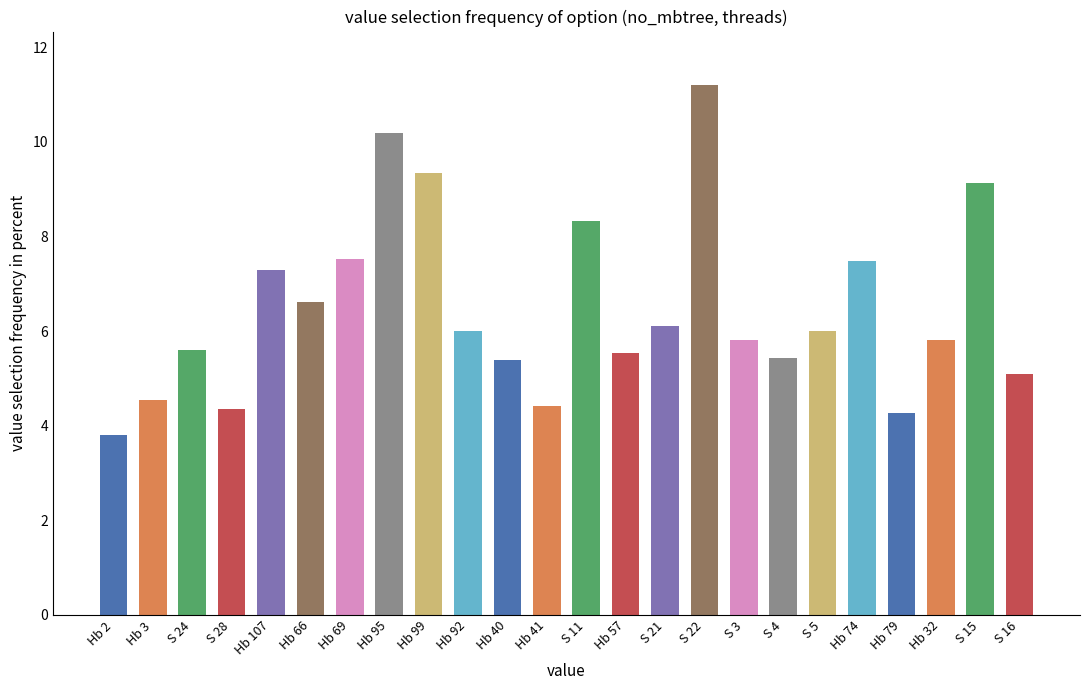

At which category does the chart reach its minimum across all series?

Hb 2